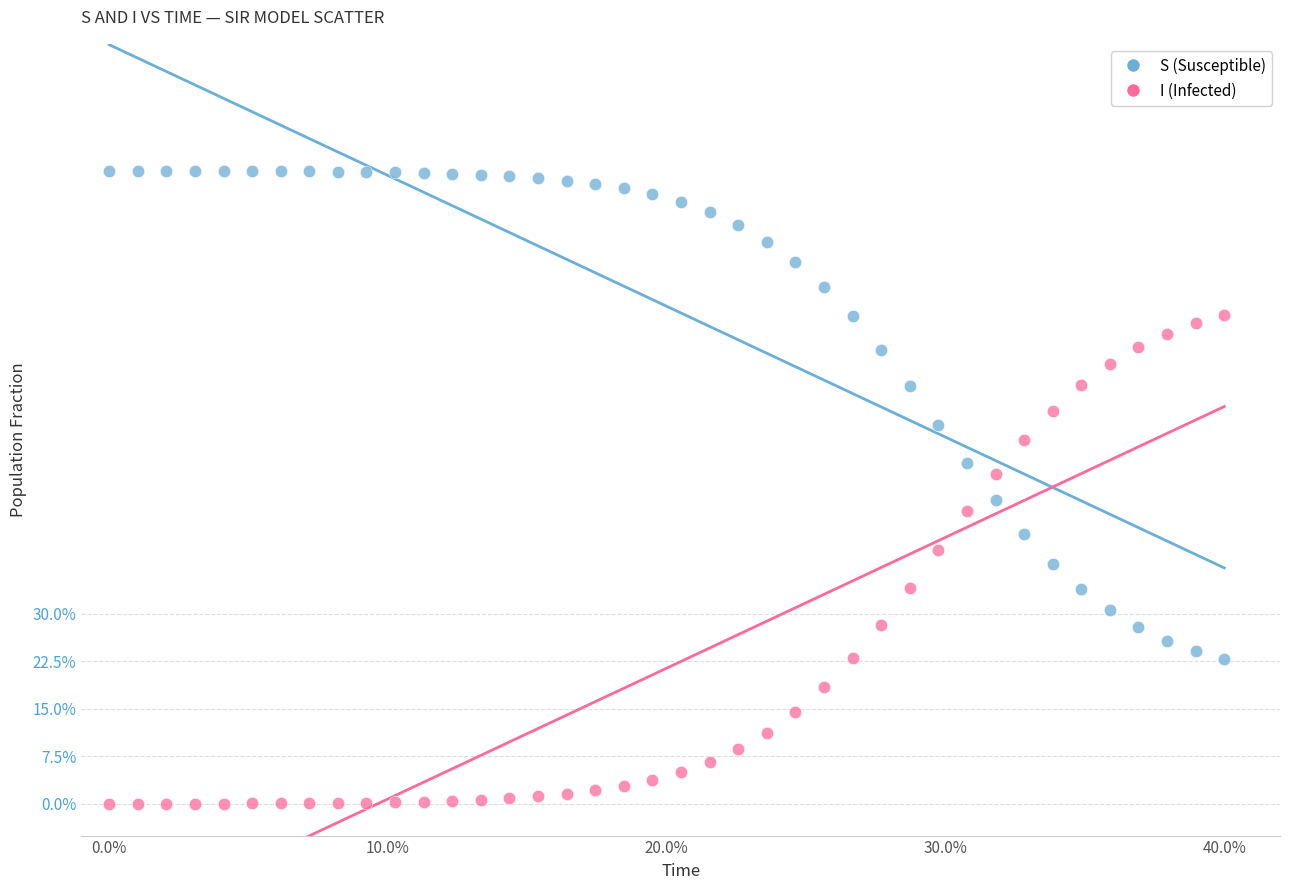

Which series reaches the minimum Y coordinate?

I (Infected)